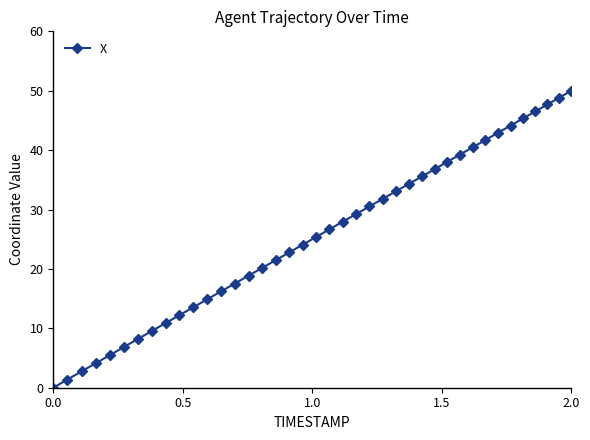

What is the difference between the maximum and minimum values?

50.0